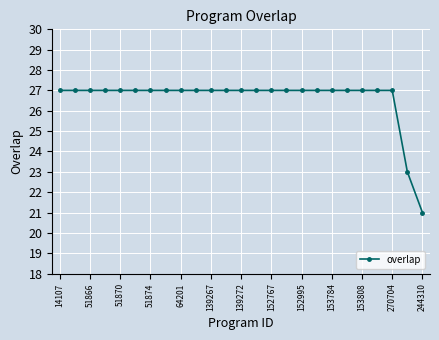

What is the value of the 13th point from the left?

27